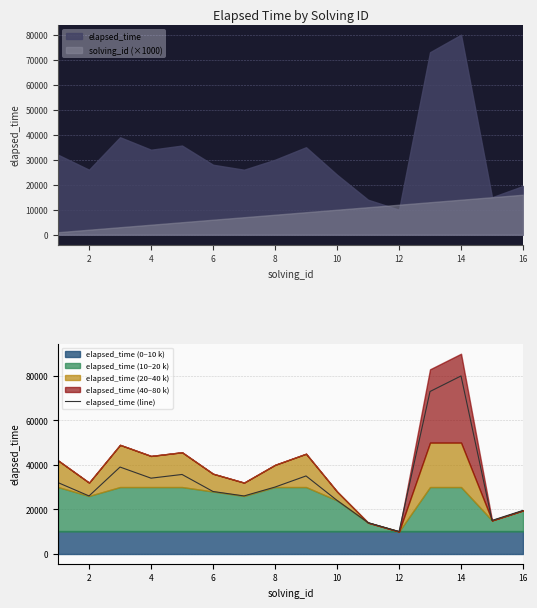

What is the difference between the maximum and minimum values?

70000